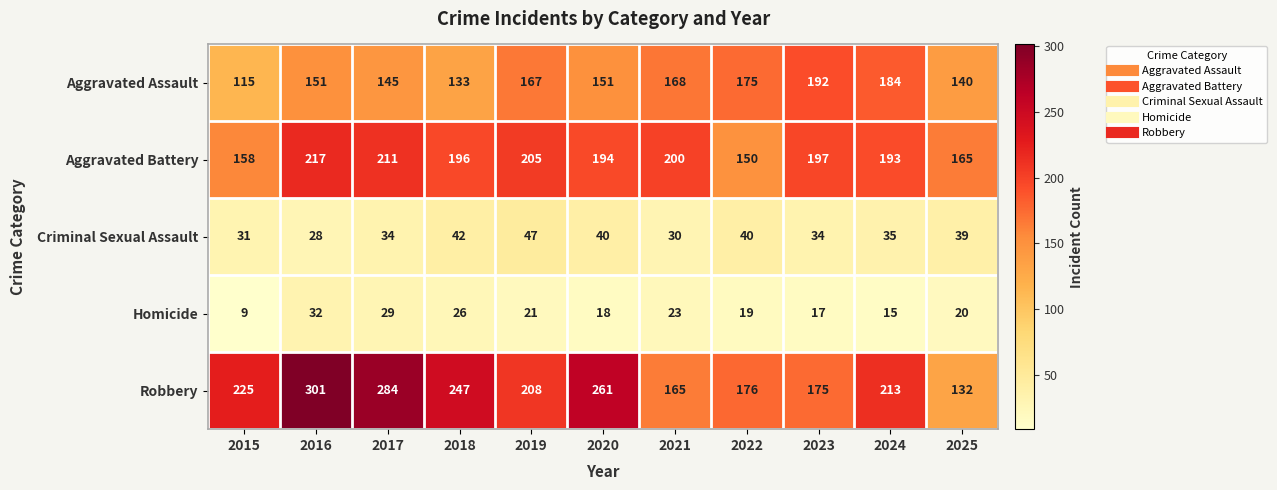

Which series has the widest spread of values?

Robbery